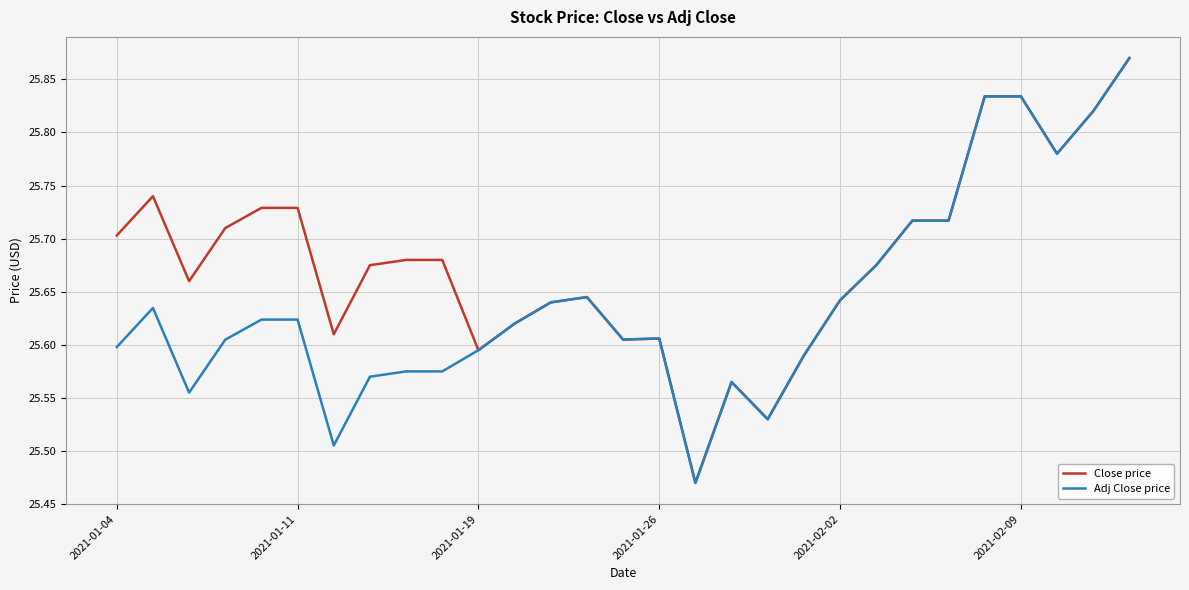

Which series has the largest total across all categories?

Close price